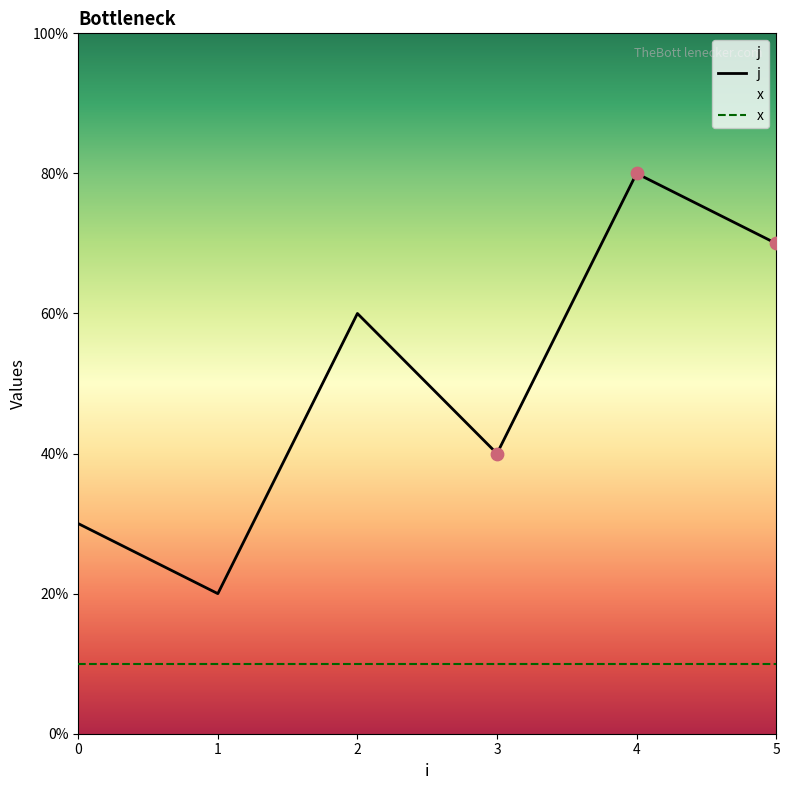

At which category is the sum across all series the highest?

4